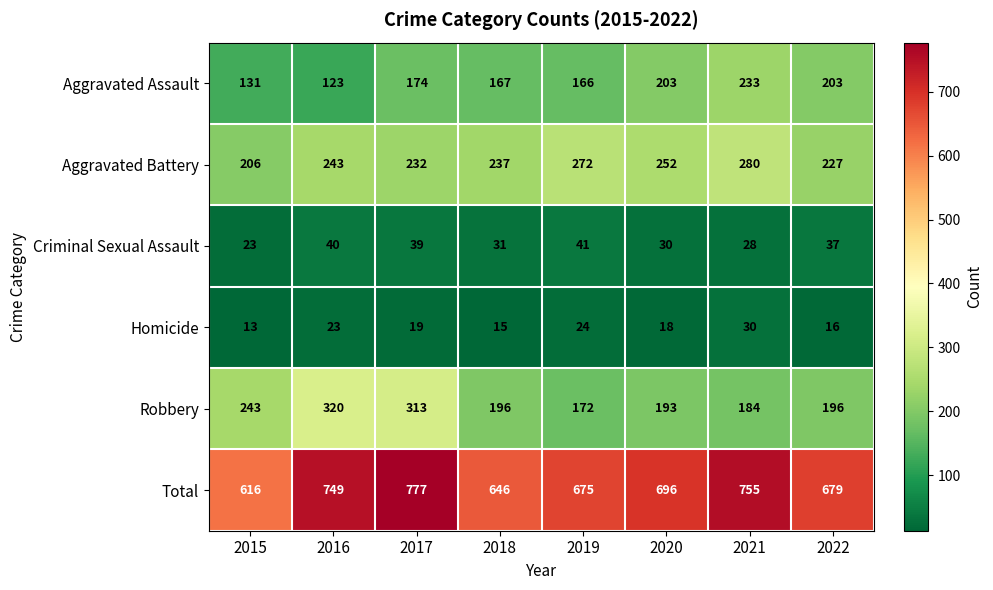

Rank the series by their maximum value, from lowest to highest.

Homicide, Criminal Sexual Assault, Aggravated Assault, Aggravated Battery, Robbery, Total